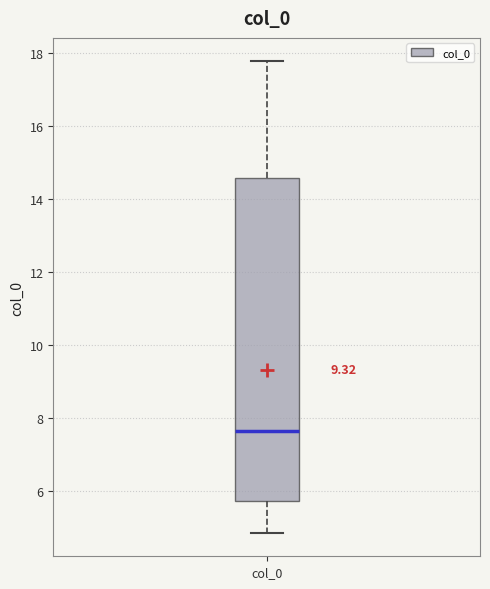

Transcribe this box plot: give where the median line is, the range the box spans, and where the two whiskers end, as read against the y-axis. The values are not printed on the chart, so give them approximately, as read against the axis.

median 7.6, box 5.8 to 14.6, whiskers 4.8 to 17.8